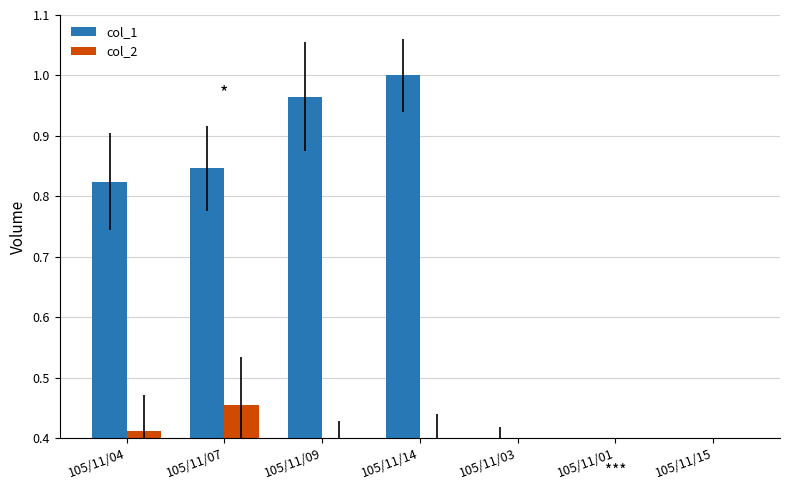

At which category is the sum across all series the highest?

105/11/14